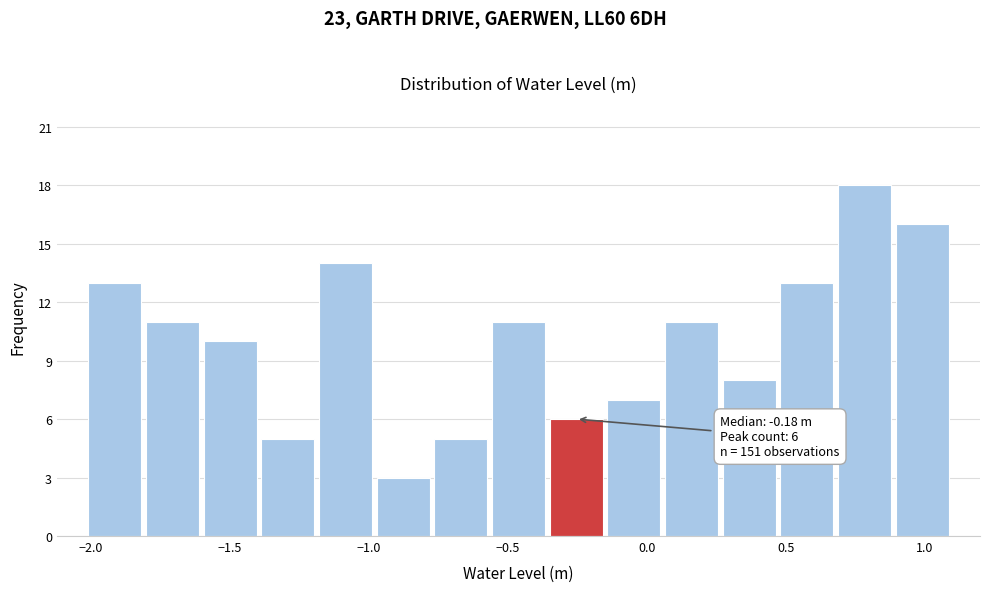

Over which range of the x-axis is the bar tallest?

0.70 to 0.90